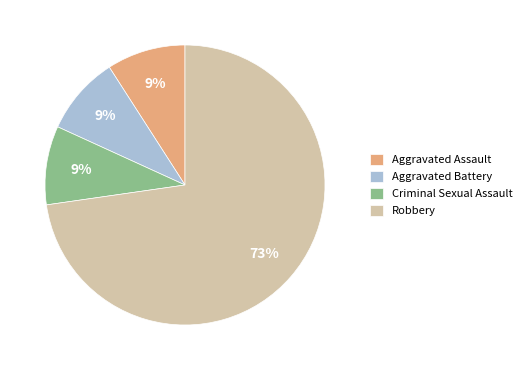

The Aggravated Battery slice represents 24% of the pie. True or false?

False